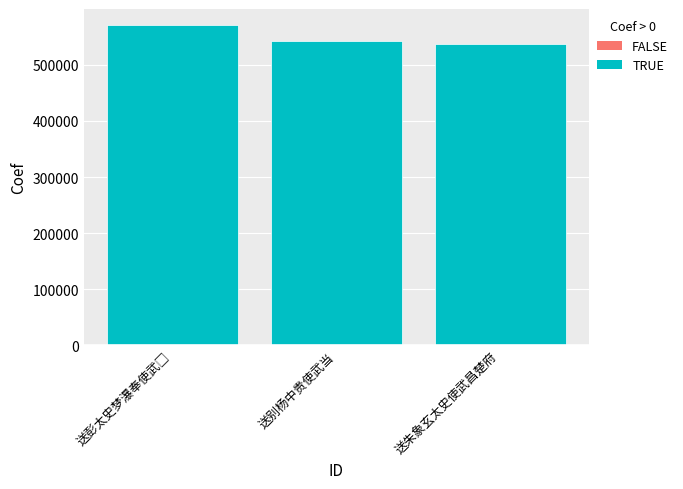

What is the difference between the maximum and minimum values?

33007